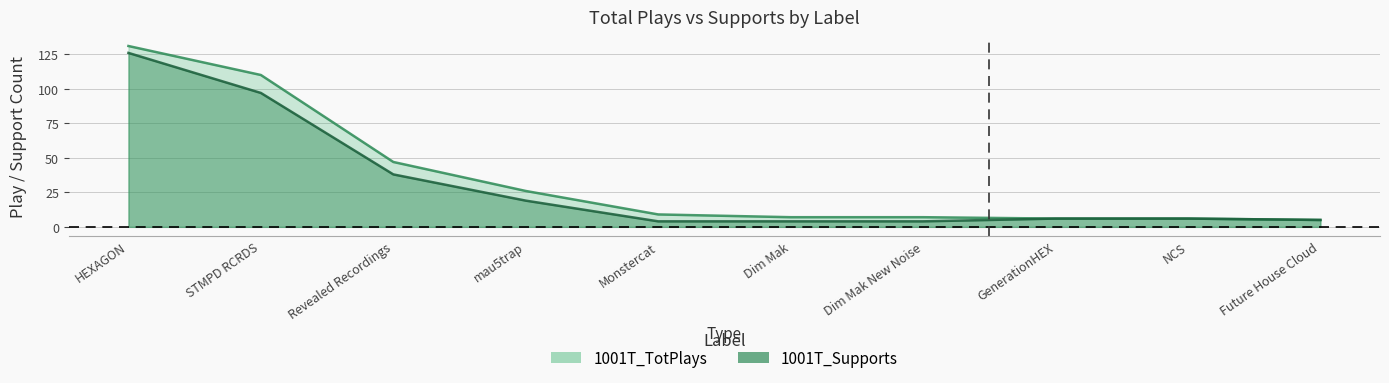

Between Dim Mak New Noise and mau5trap, which is larger?

mau5trap